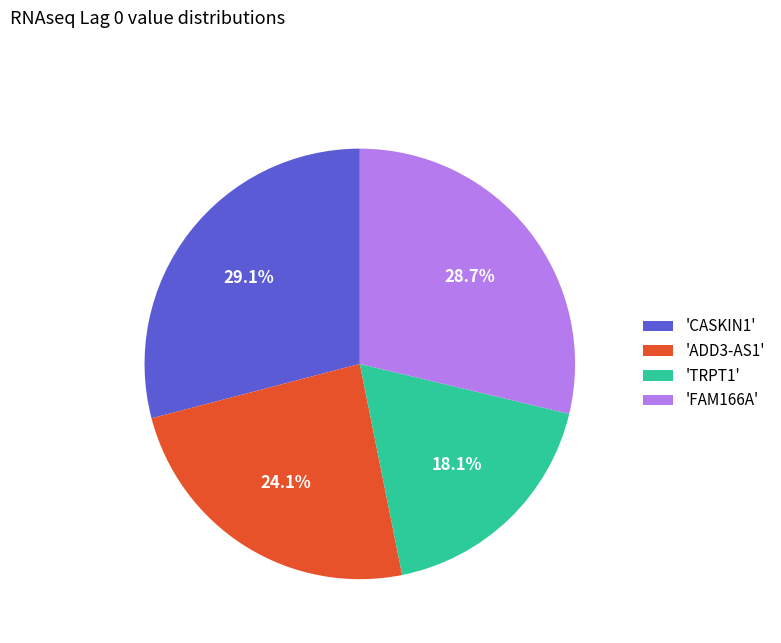

Does any single category account for the majority?

No